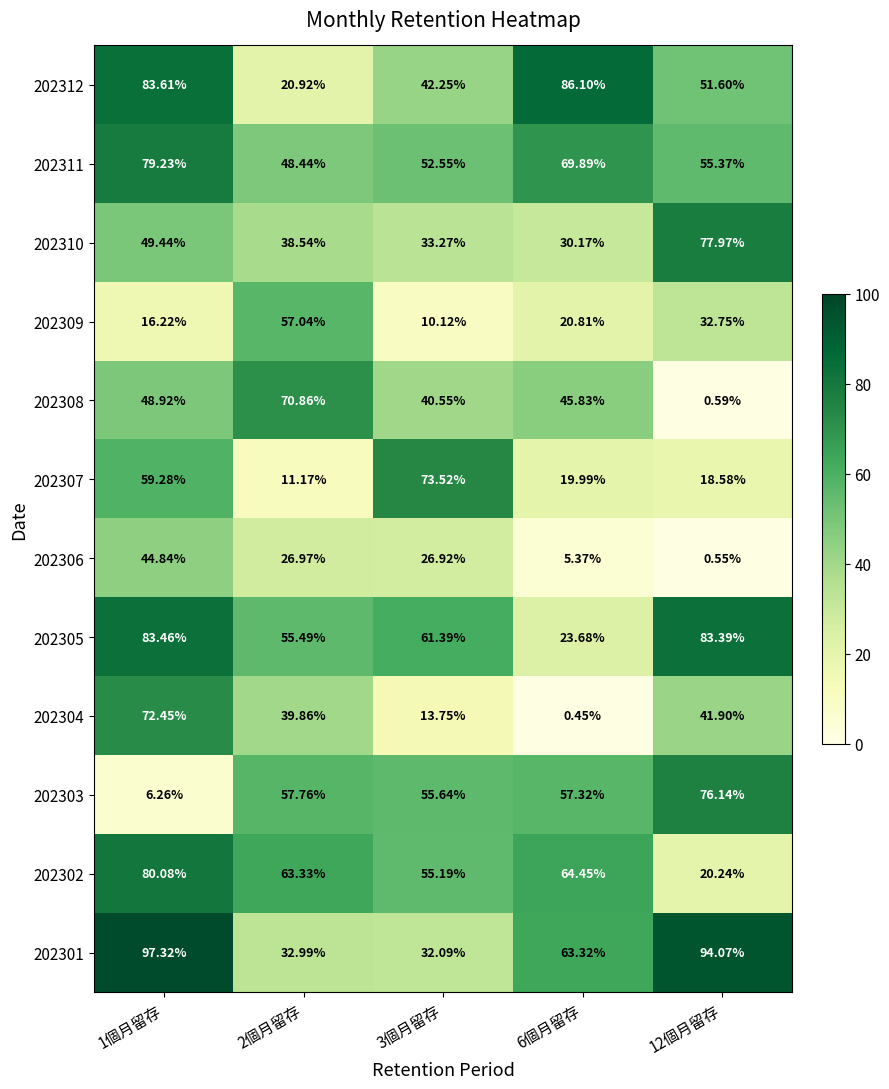

Is the value of 202305 at 12個月留存 greater than the value of 202302 at 1個月留存?

Yes